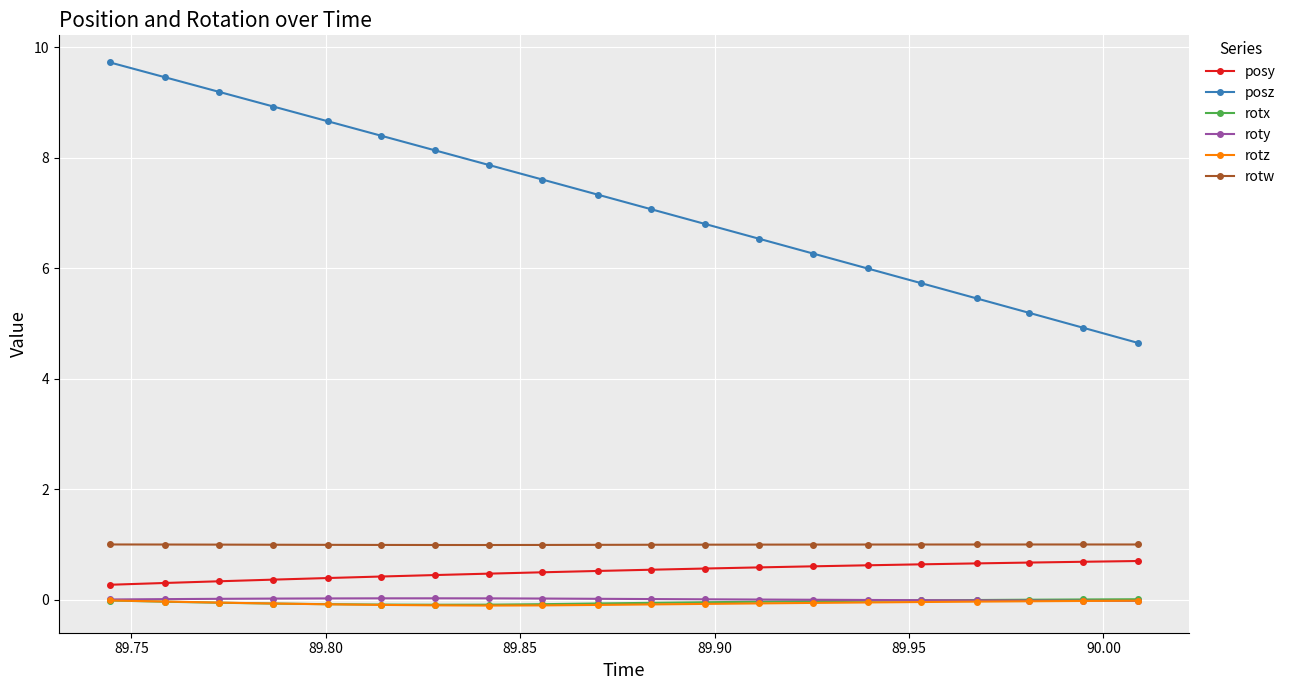

True or false: posz has more than 1 interior local peaks.

False